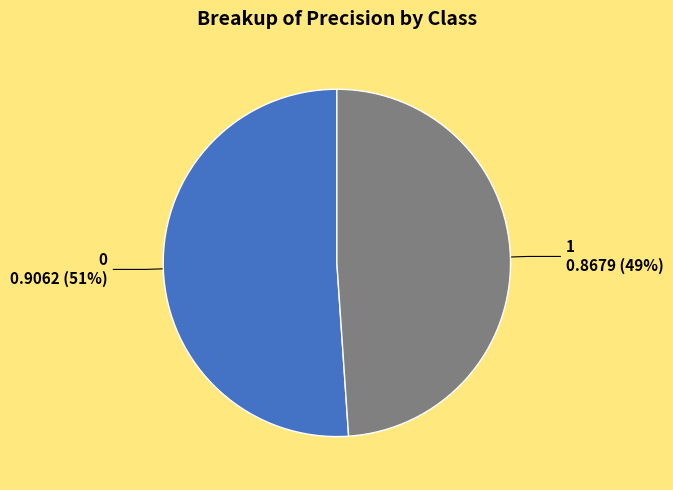

Is it true that 0 is 51% of the pie?

True